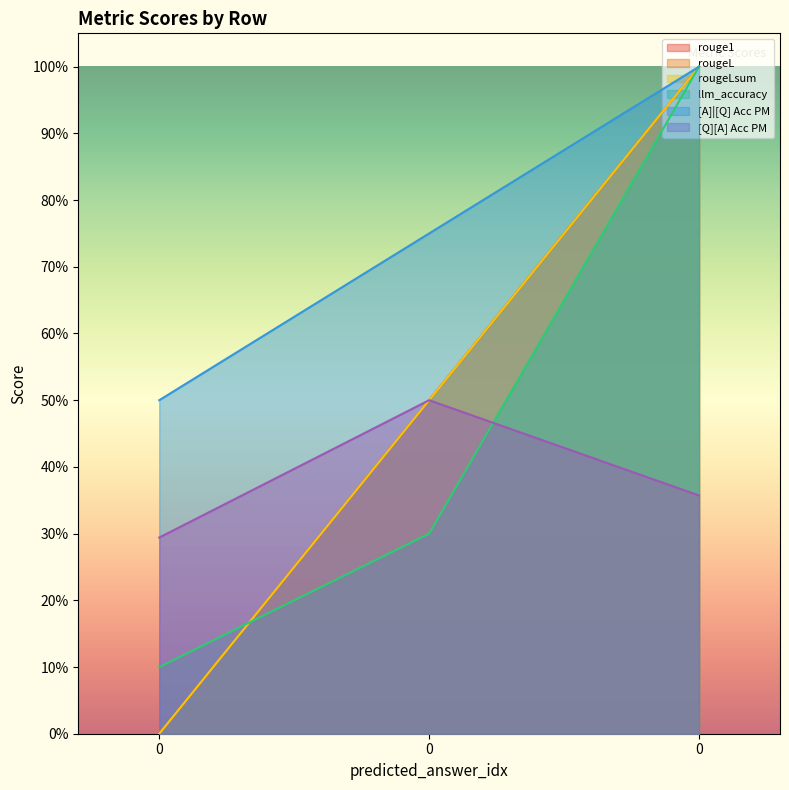

Does the chart have visible grid lines?

No